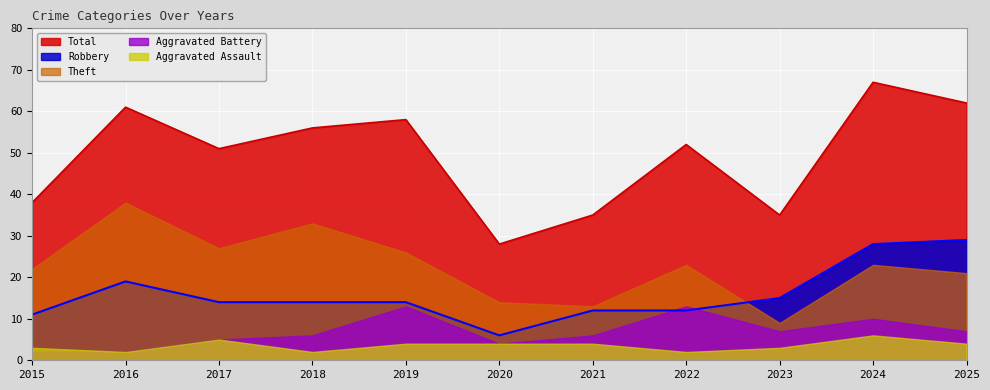

Between 2017 and 2020, which series saw the biggest shift?

Total